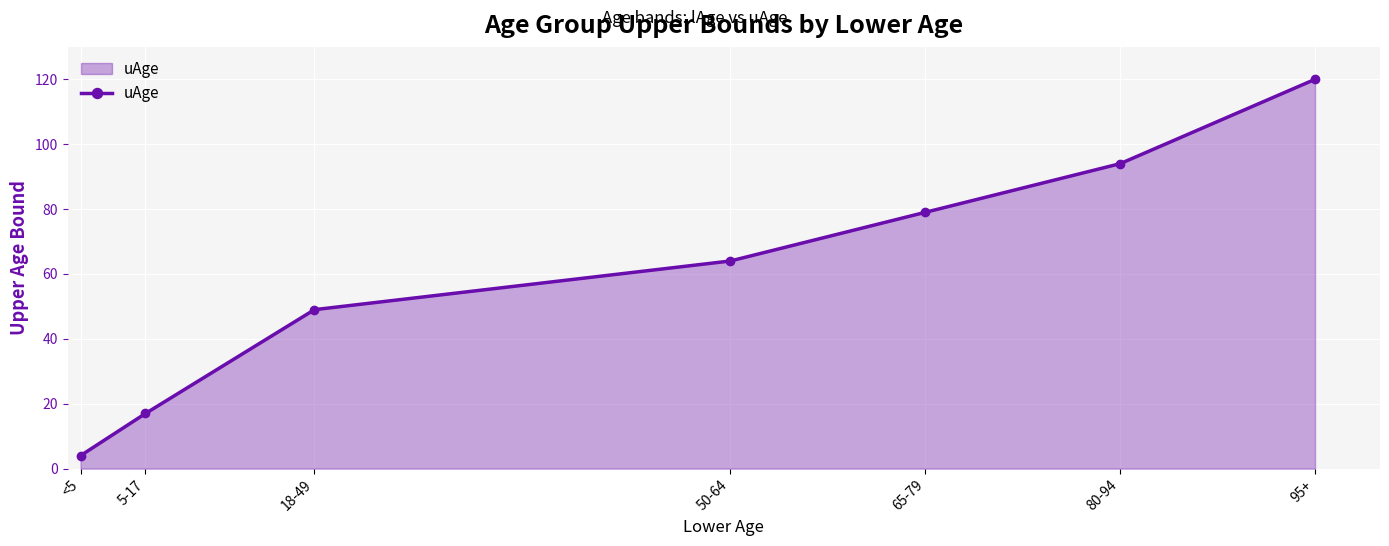

How many distinct data groups are displayed?

1